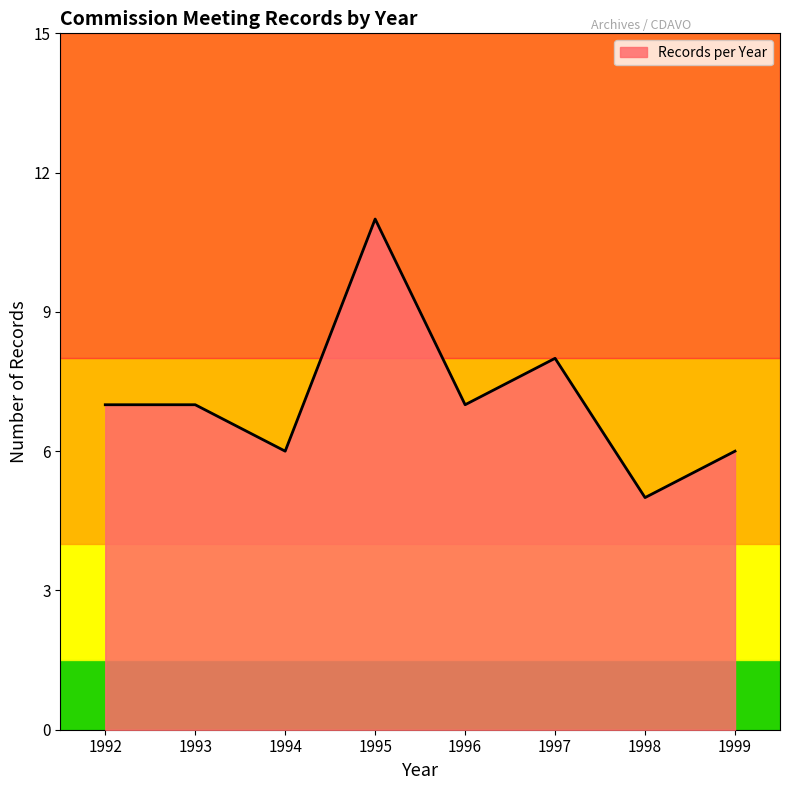

True or false: there are more than 0 points higher than both neighbors.

True